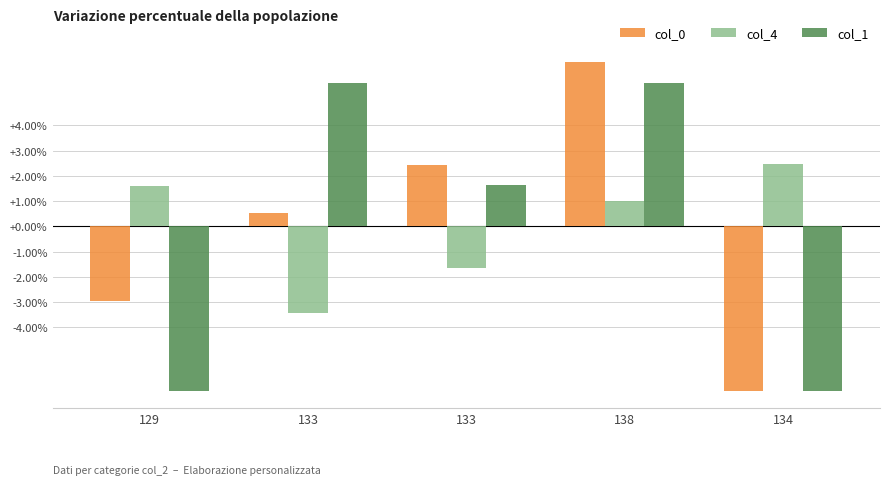

Are the bars horizontal?

No